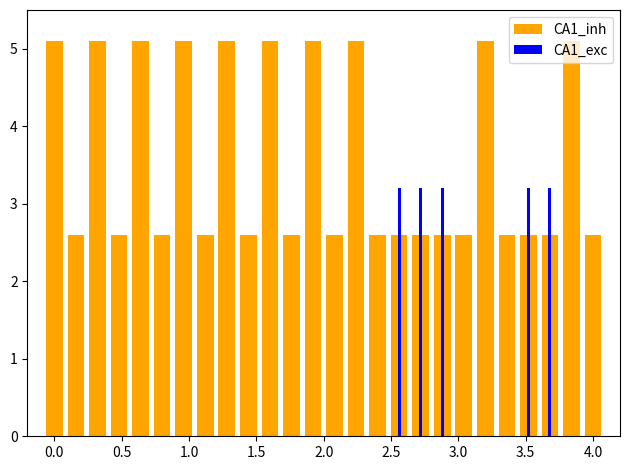

Which series has the widest spread of values?

CA1_exc